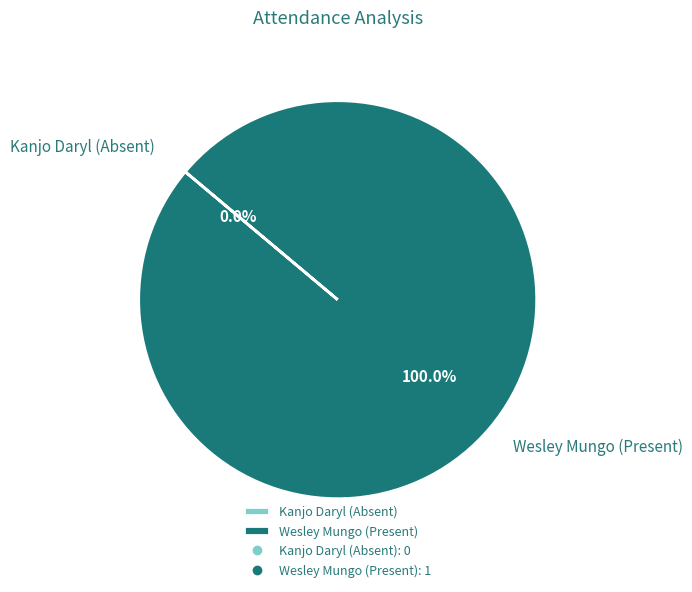

What is the smallest slice in the pie chart?

Kanjo Daryl (Absent)